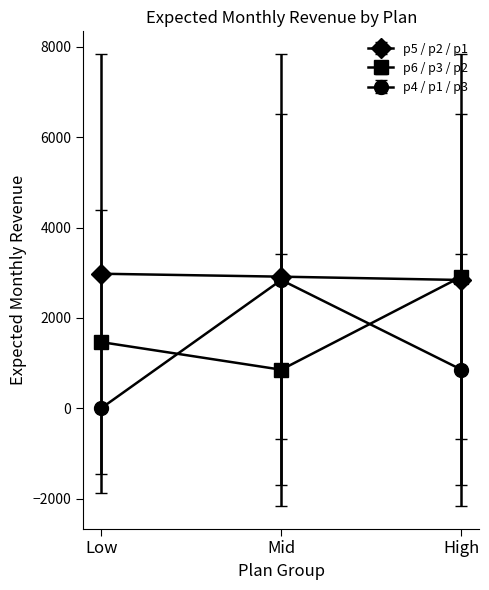

True or false: p6 / p3 / p2 has a value of 1464.4 at Low.

True